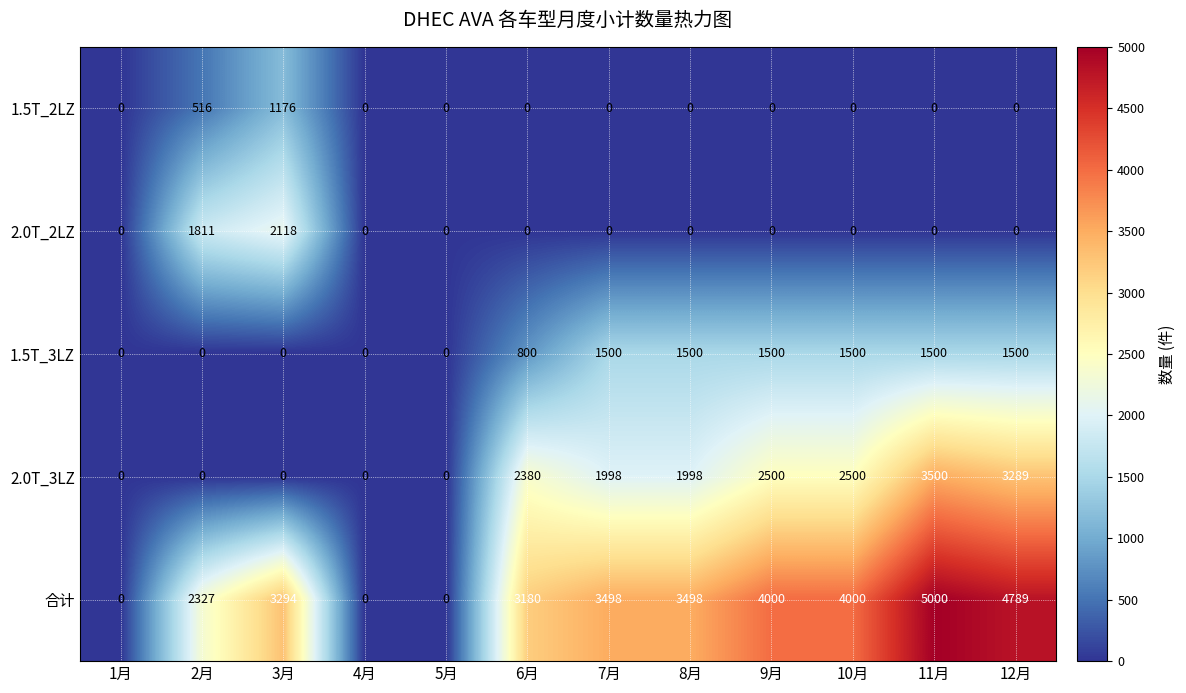

What is the total value across all series at 9月?

8000